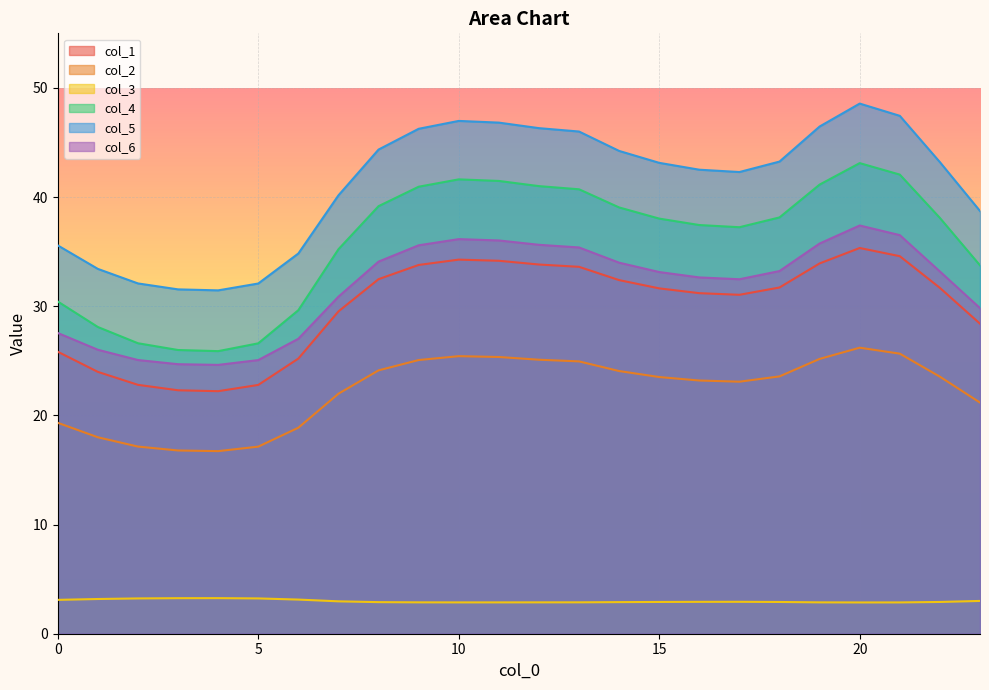

How many lines are shown in the chart?

6